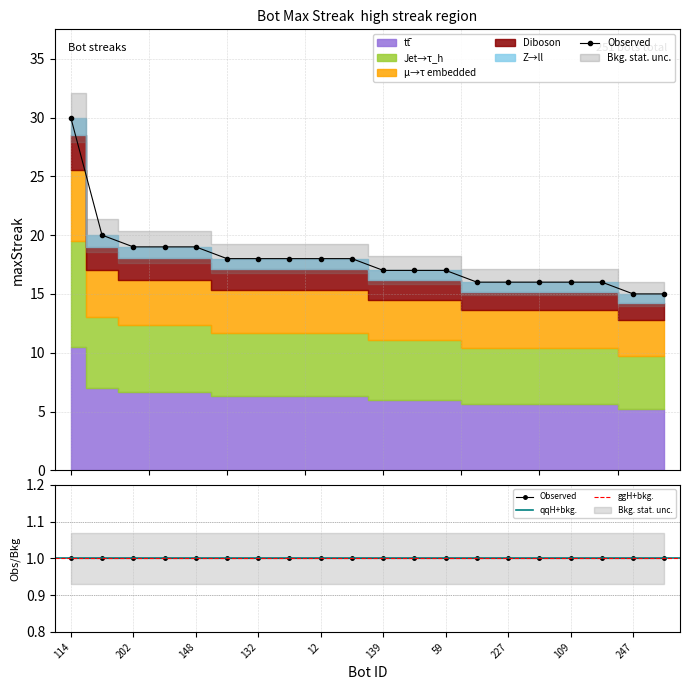

Does the chart have visible grid lines?

Yes